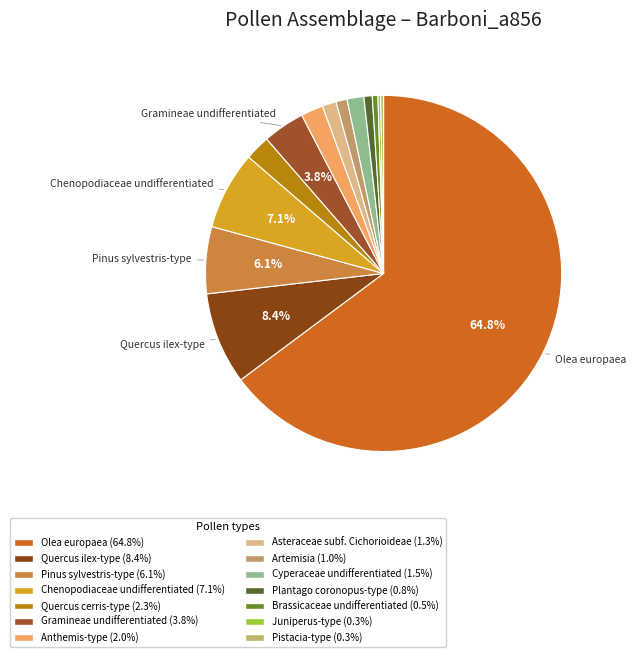

How many segments does this pie chart have?

14